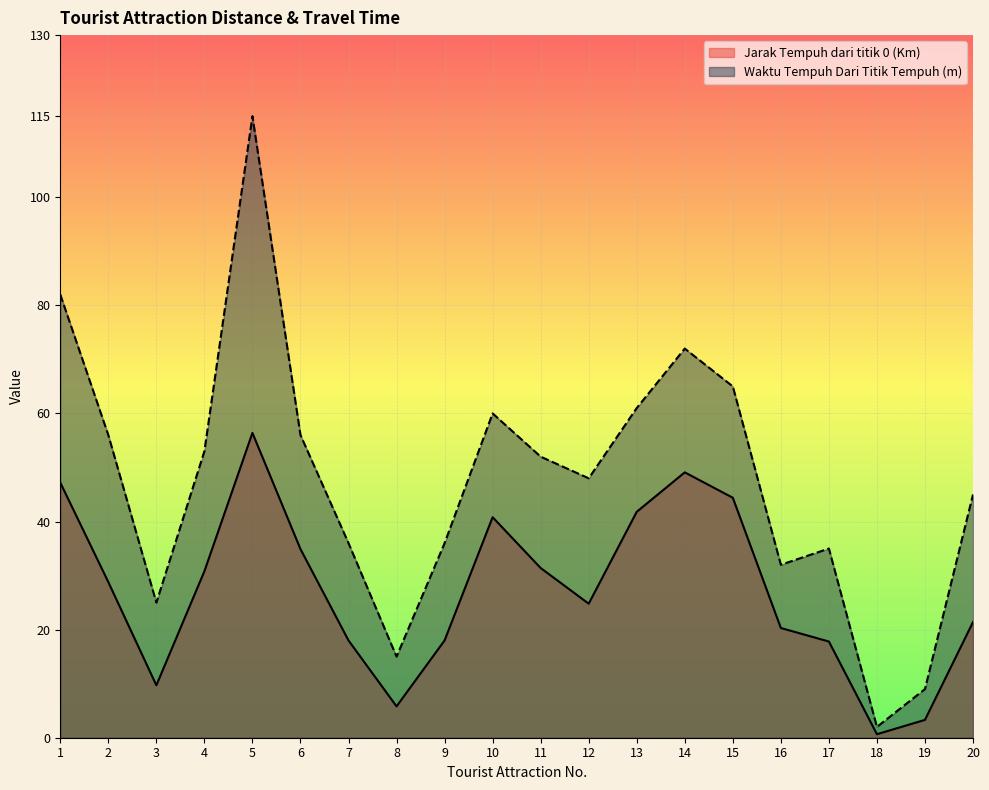

Between 15 and 16, which series saw the biggest shift?

Waktu Tempuh Dari Titik Tempuh (m)